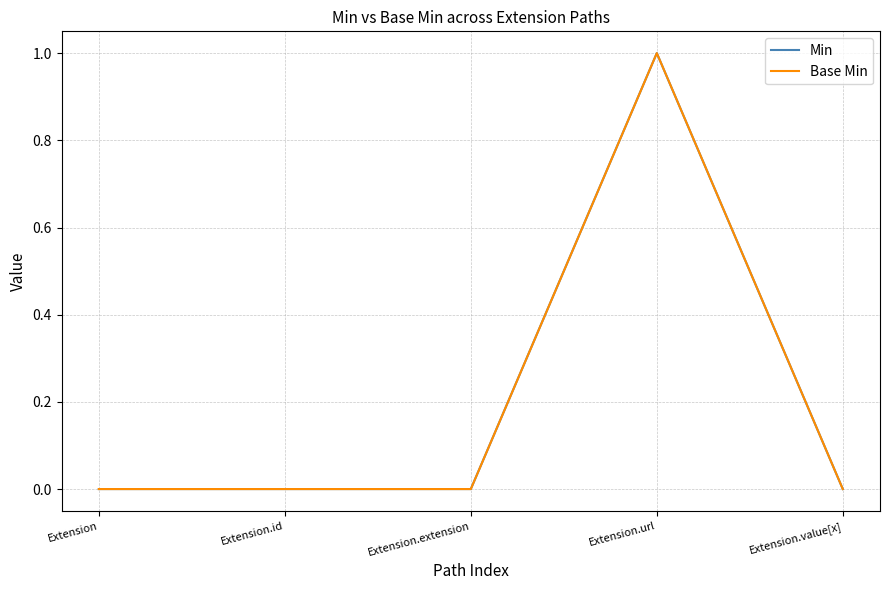

Is it true that Base Min equals 0 at Extension.id?

True